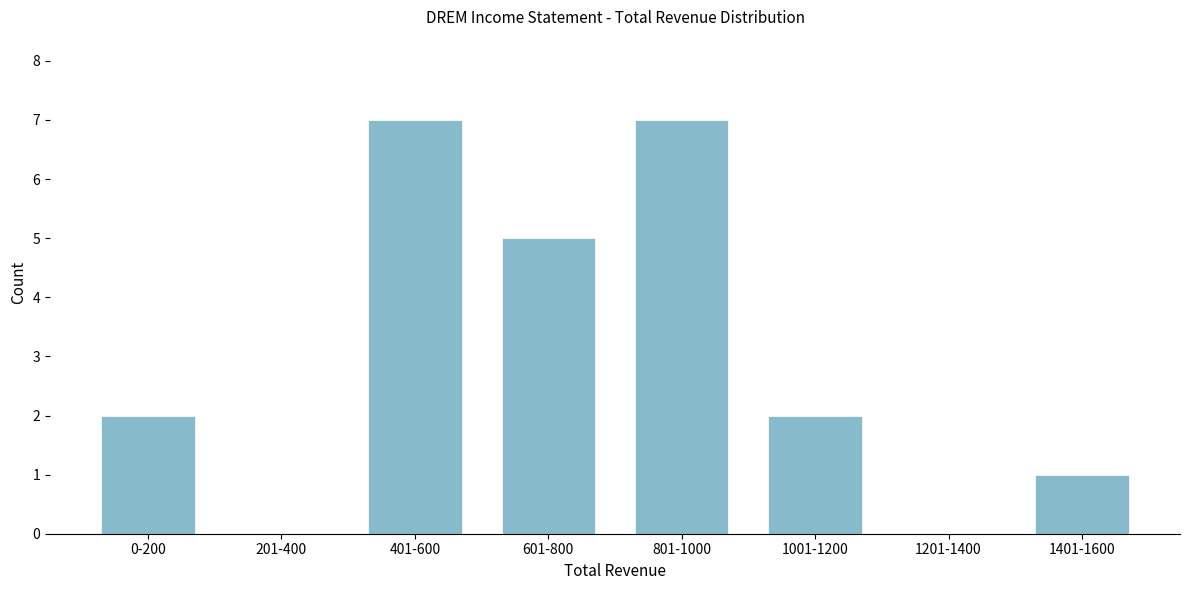

Reading left to right, transcribe all the data shown in this chart.

0-200=2	201-400=0	401-600=7	601-800=5	801-1000=7	1001-1200=2	1201-1400=0	1401-1600=1